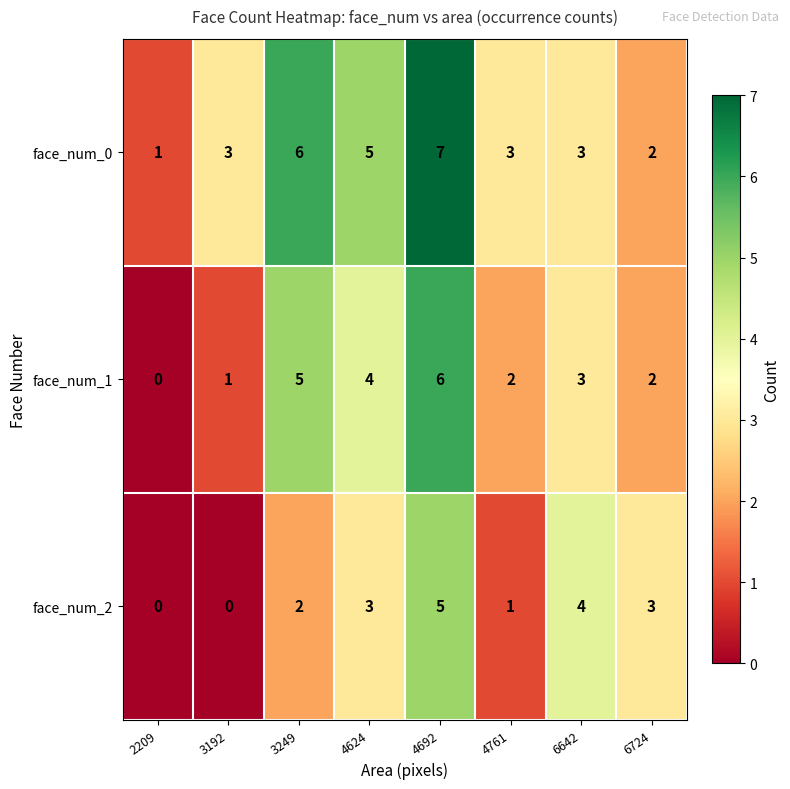

What is the total value across all series at 4761?

6